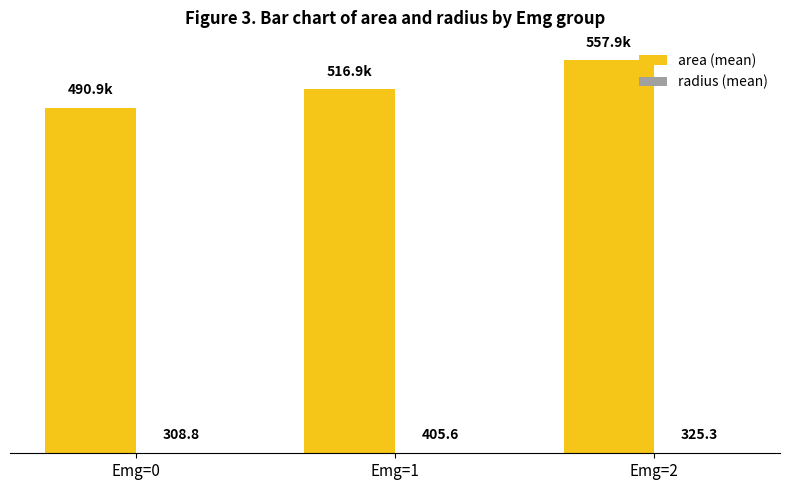

Which series changed the most between Emg=1 and Emg=2?

area (mean)